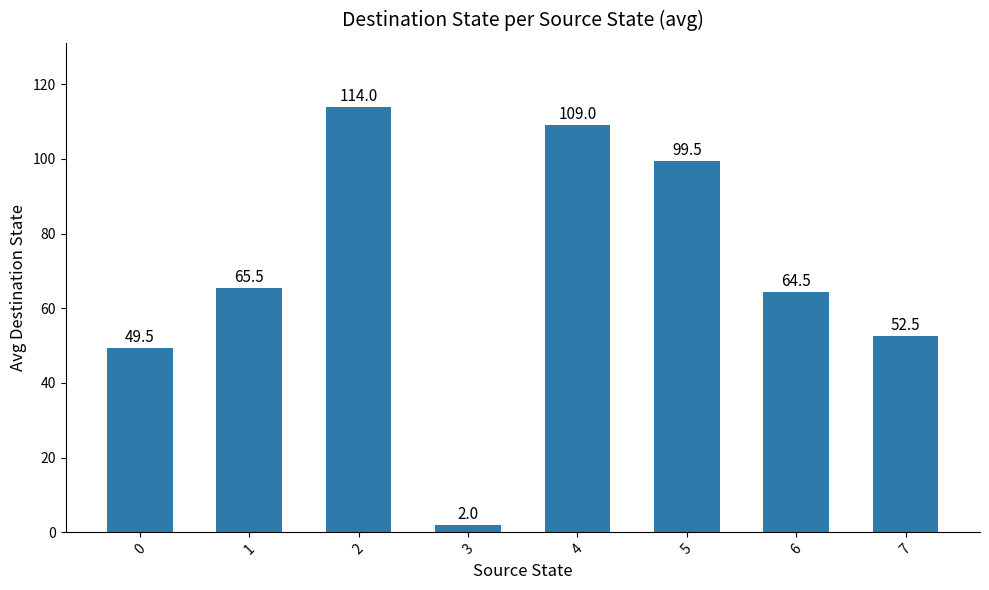

What is the change in value from 1 to 3?

-63.5